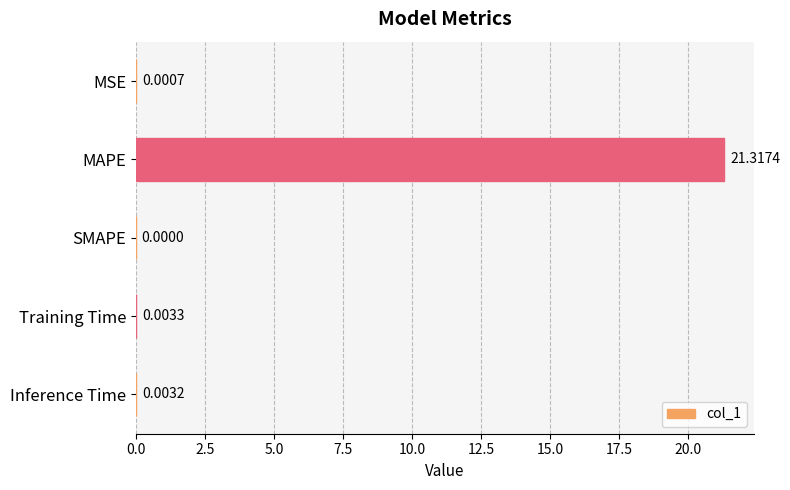

Which label corresponds to the largest value in the chart?

MAPE